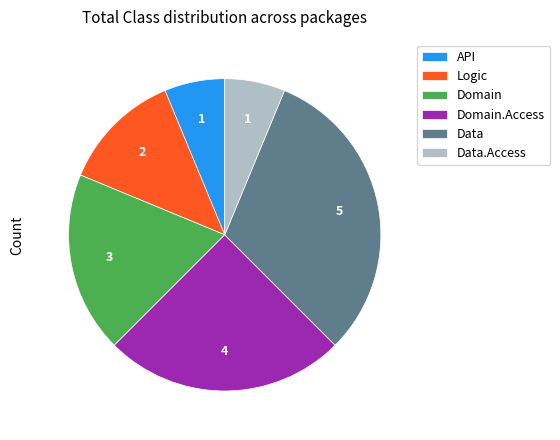

What is the ratio of the value at Data.Access to the value at API?

1.0